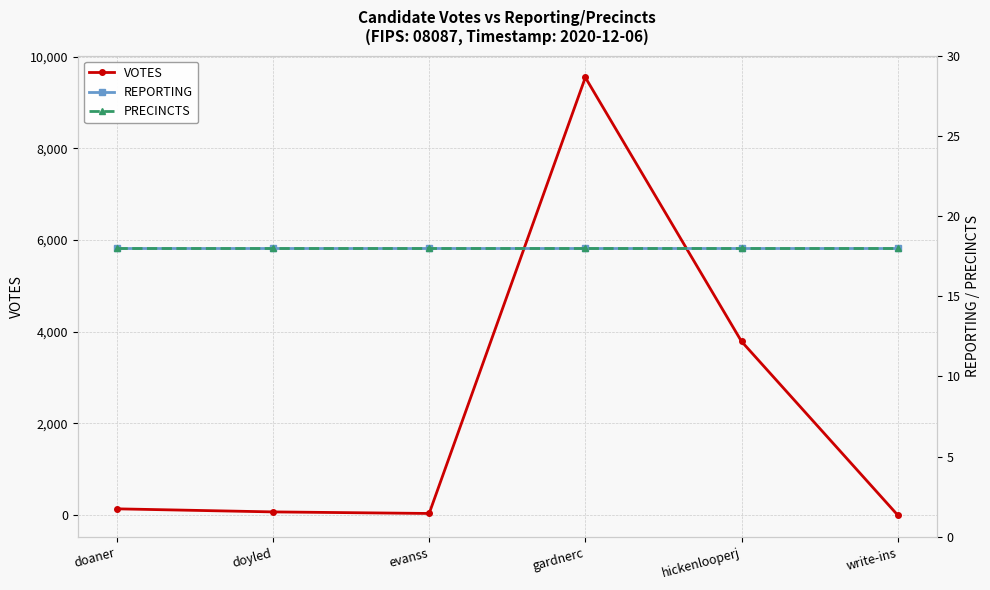

The value of PRECINCTS at doyled is 24. True or false?

False